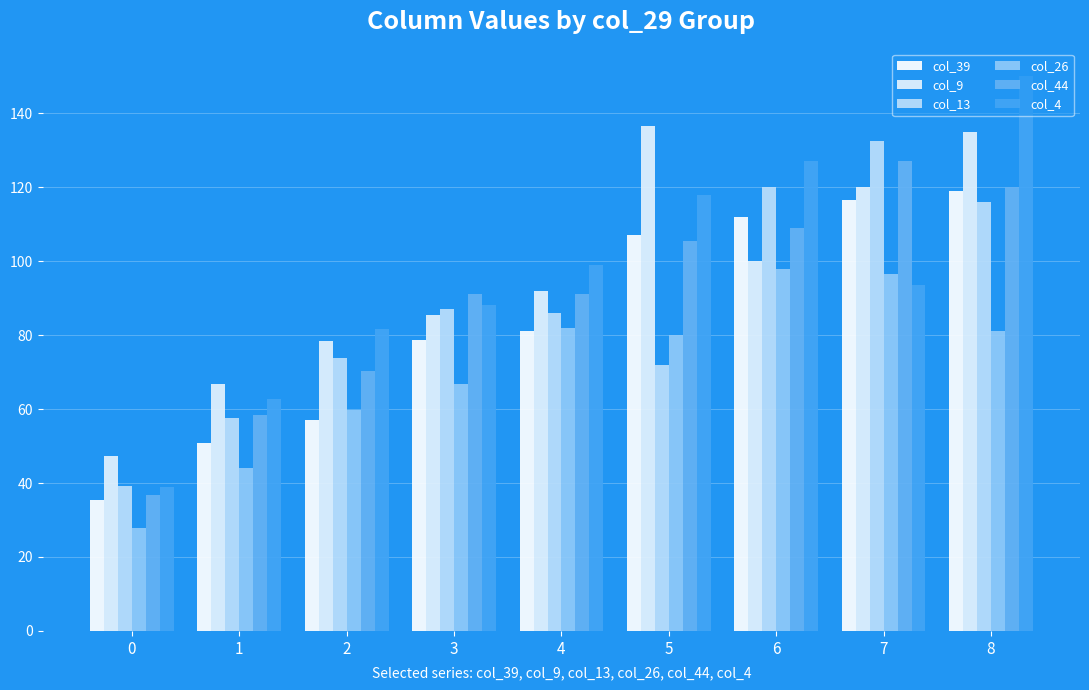

Which series has the largest range (max minus min)?

col_4